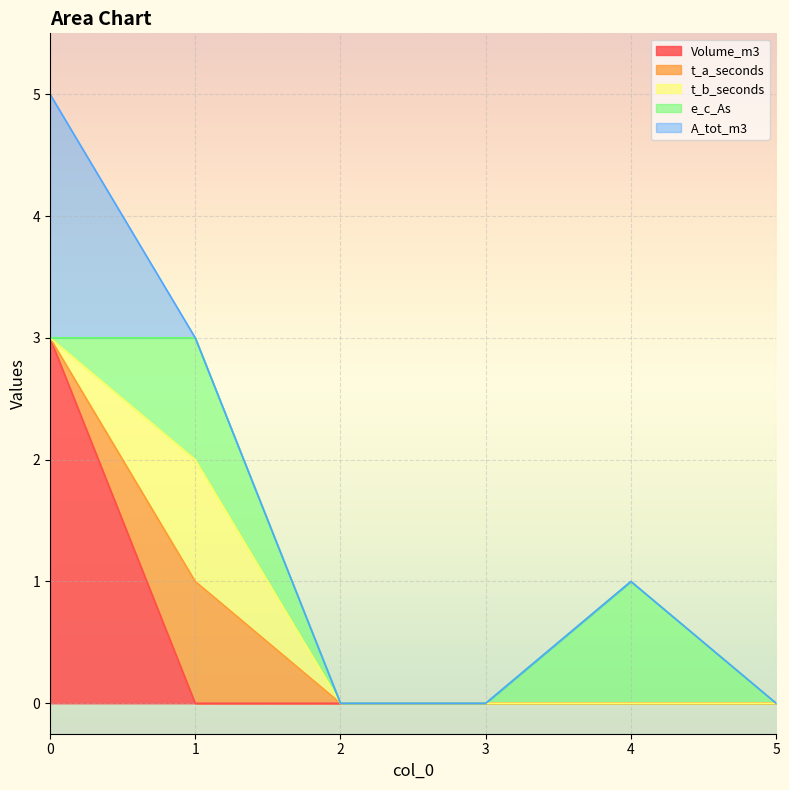

Which series has the largest total across all categories?

Volume_m3